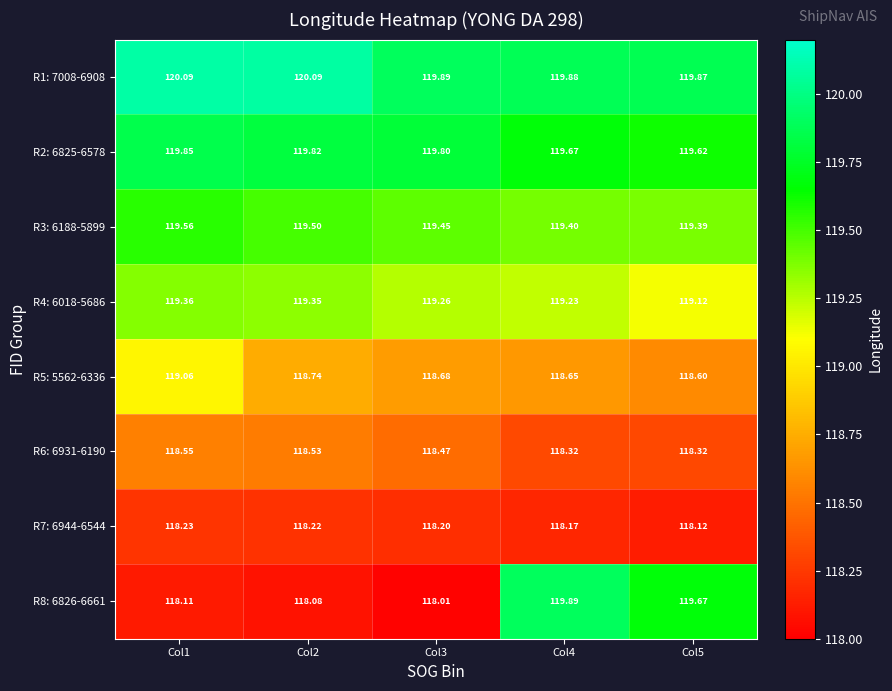

Count the number of categories in the chart.

5